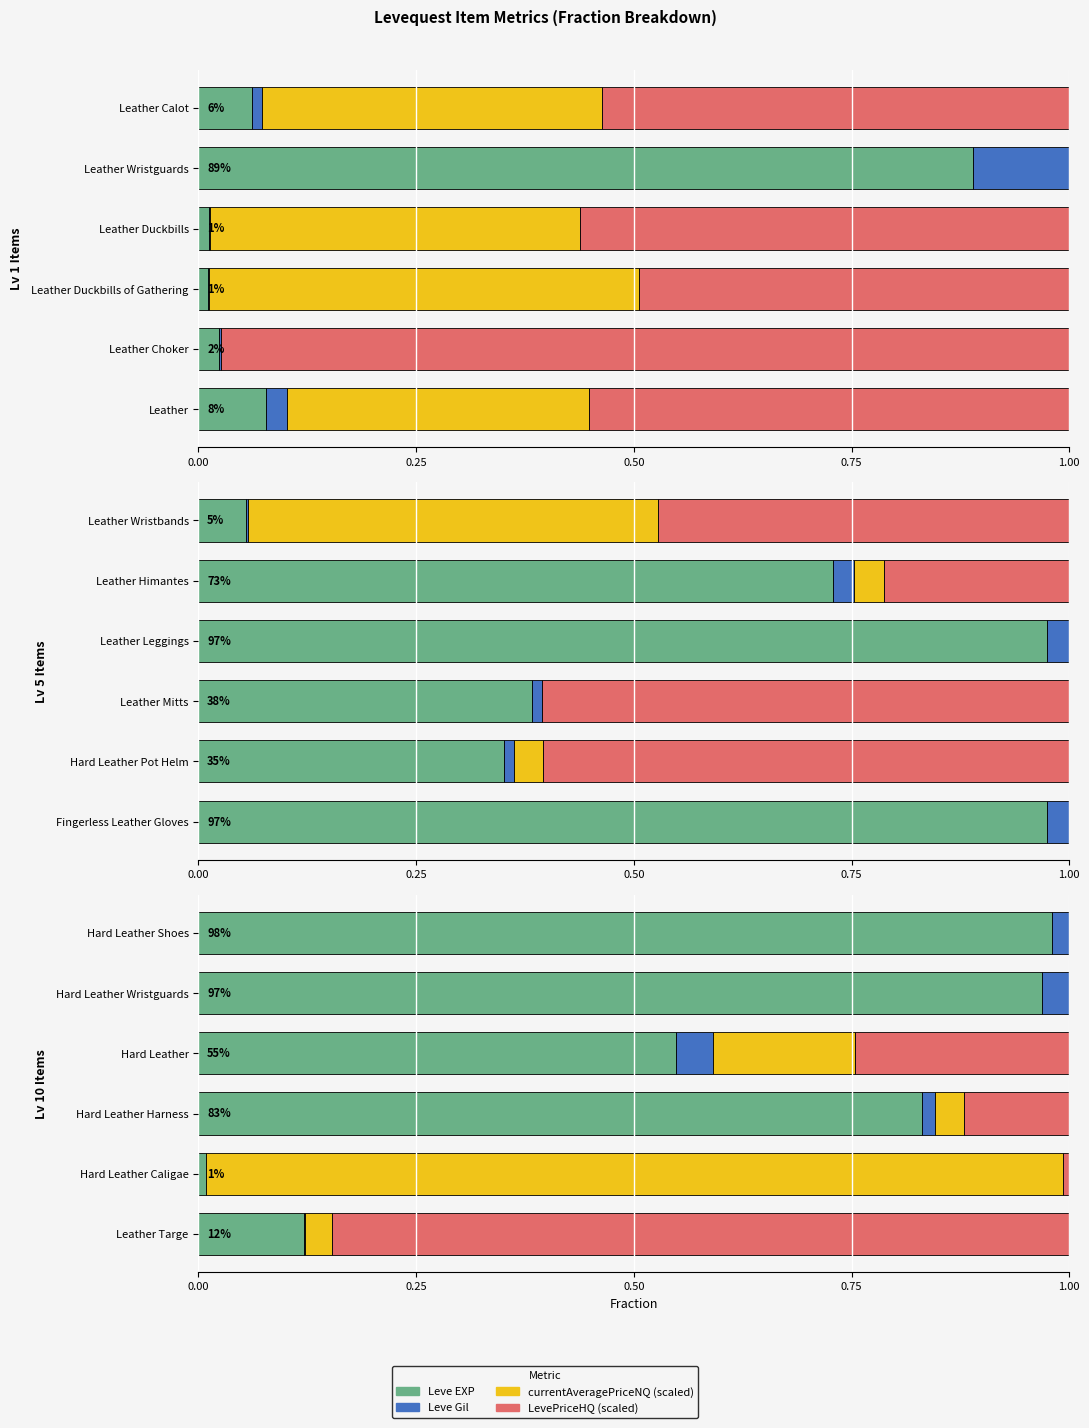

How many groups of bars are there?

6